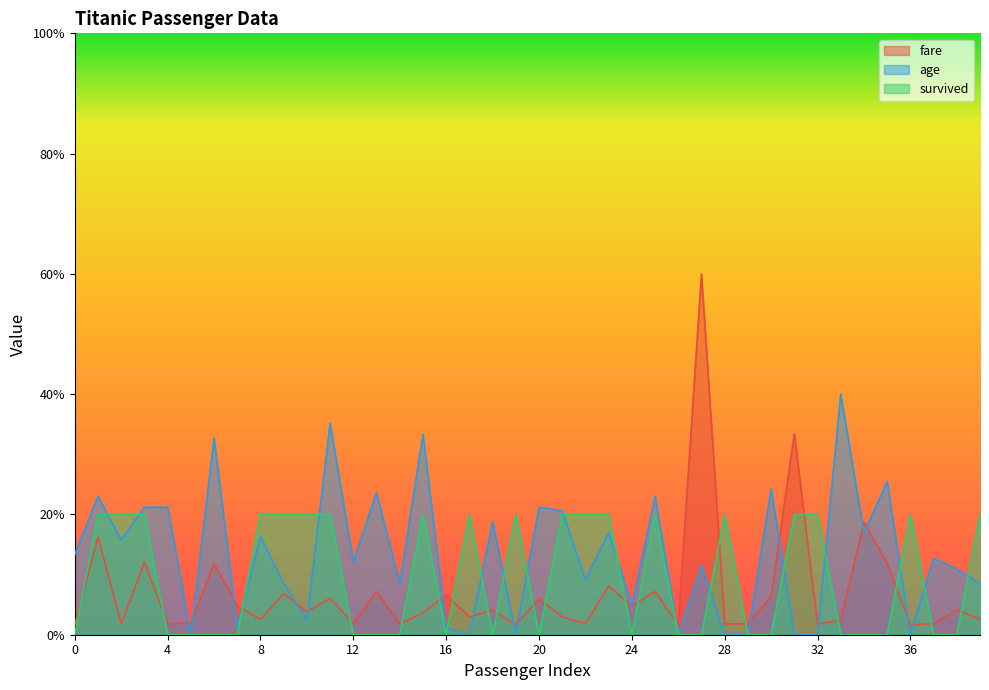

Which category has the lowest value in the age series?

5